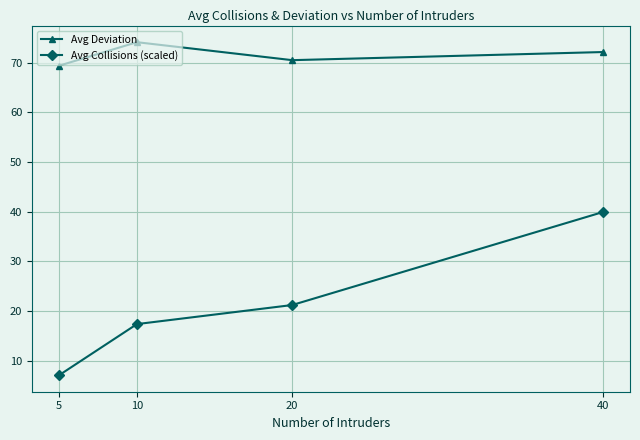

Rank the series by their average value, from highest to lowest.

Avg Deviation, Avg Collisions (scaled)